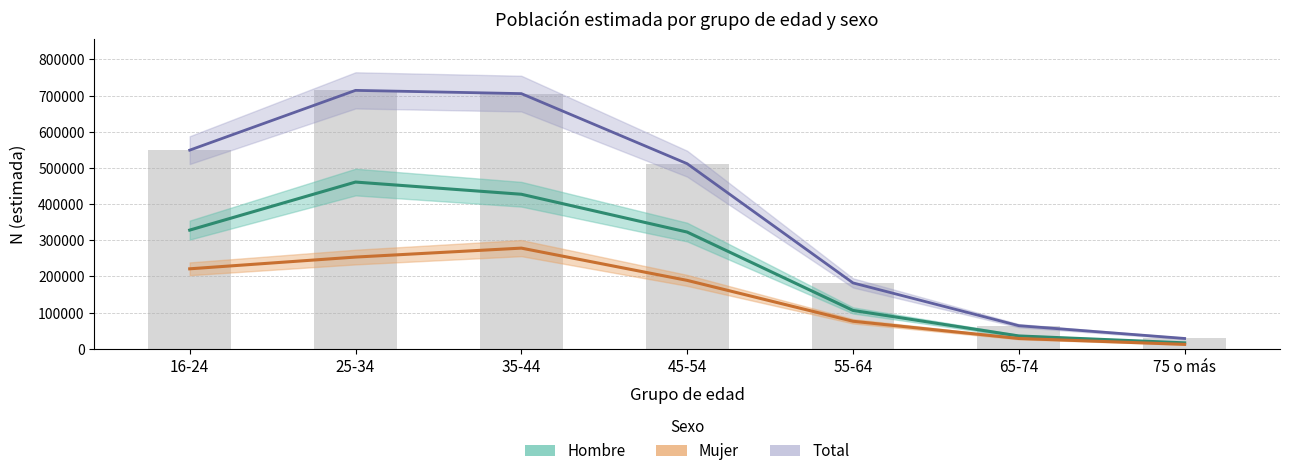

Which category has the highest value in the Hombre N (estimada) series?

25-34